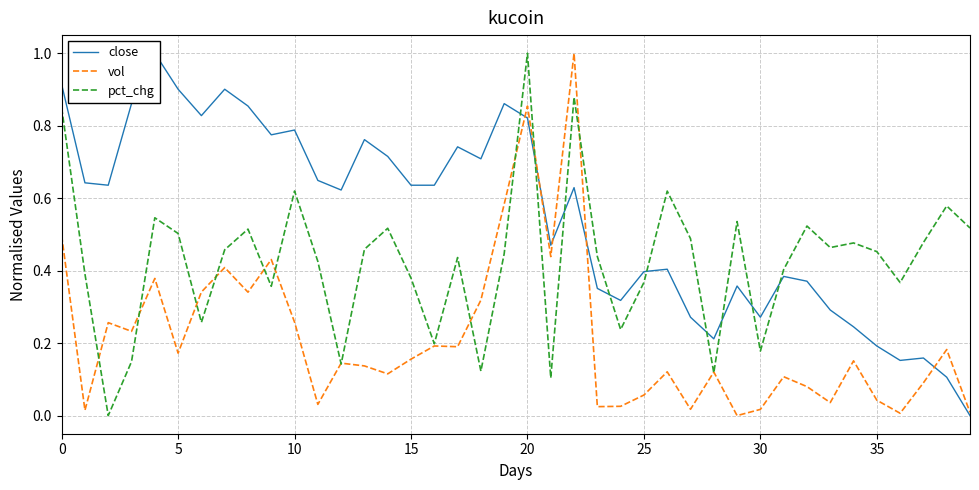

What is the sum of all close values?

21.8